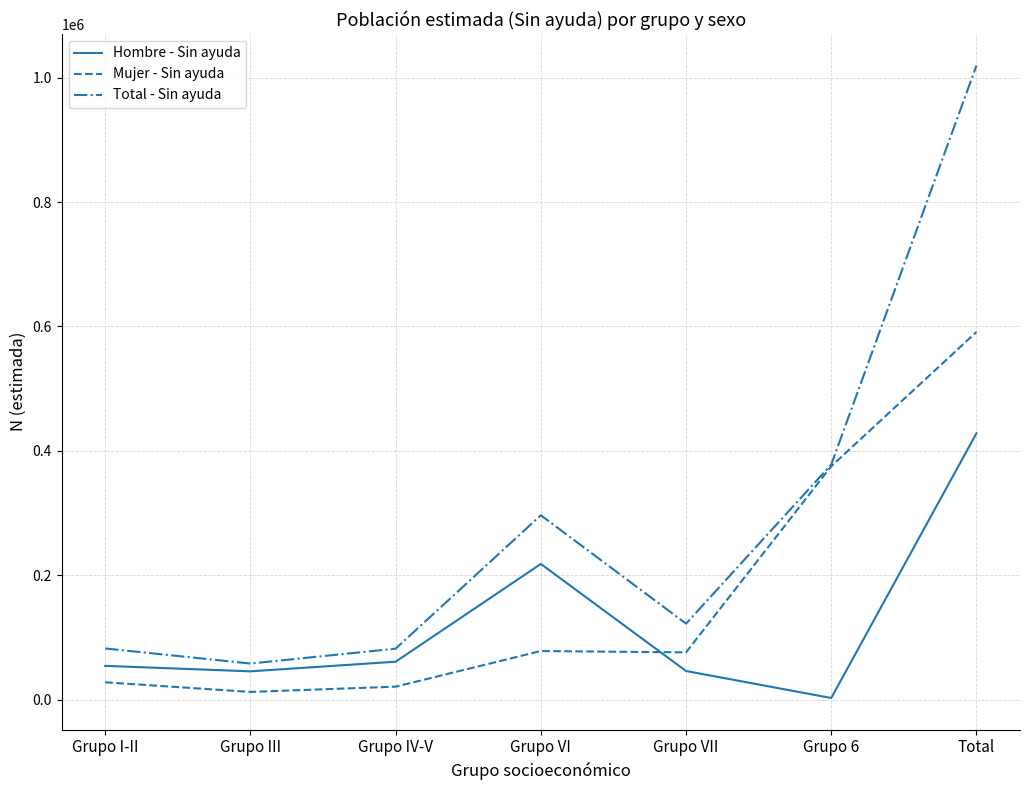

Which series has the largest total across all categories?

Total - Sin ayuda